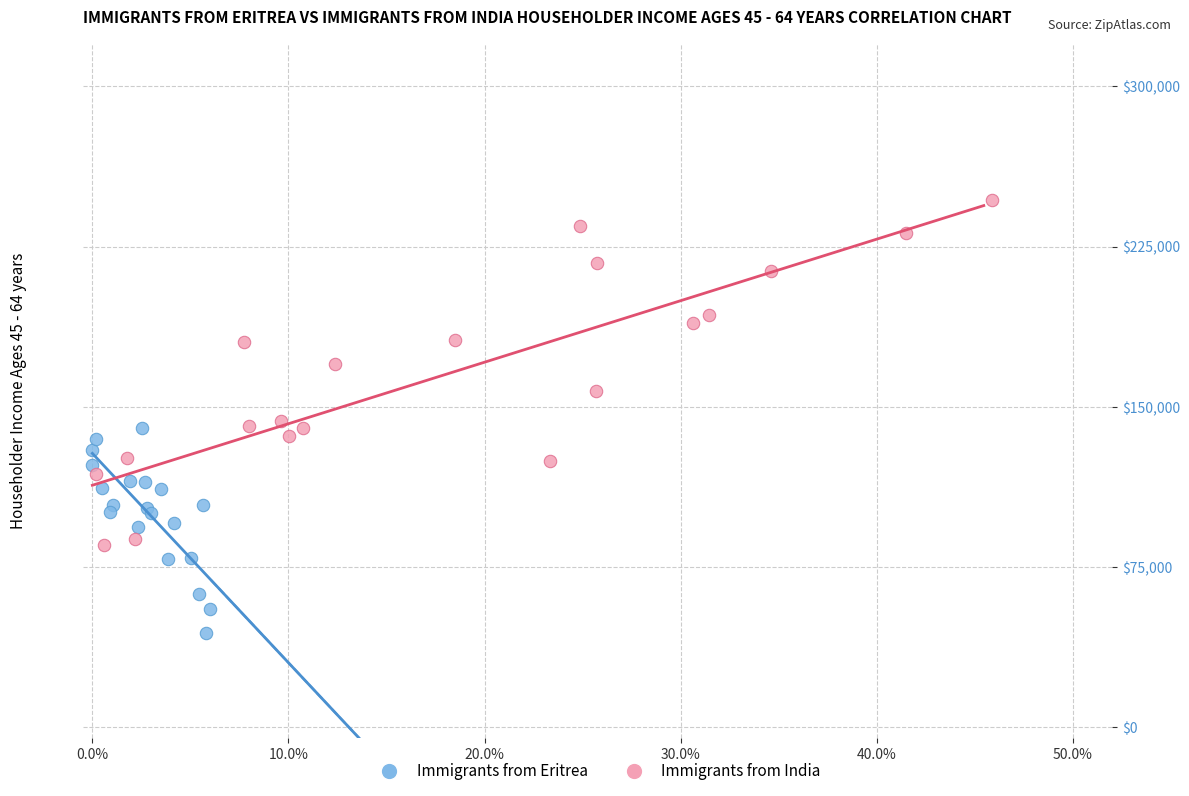

Which series has the widest spread of Y values?

Immigrants from India